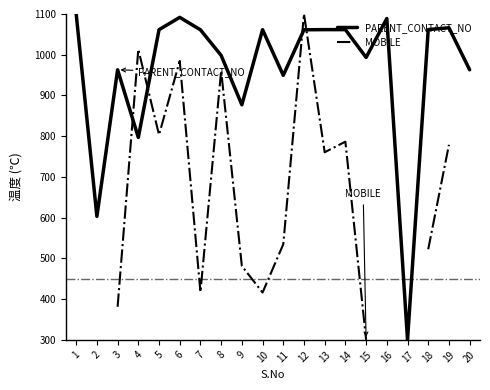

How many interior local valleys does the PARENT_CONTACT_NO series have?

6